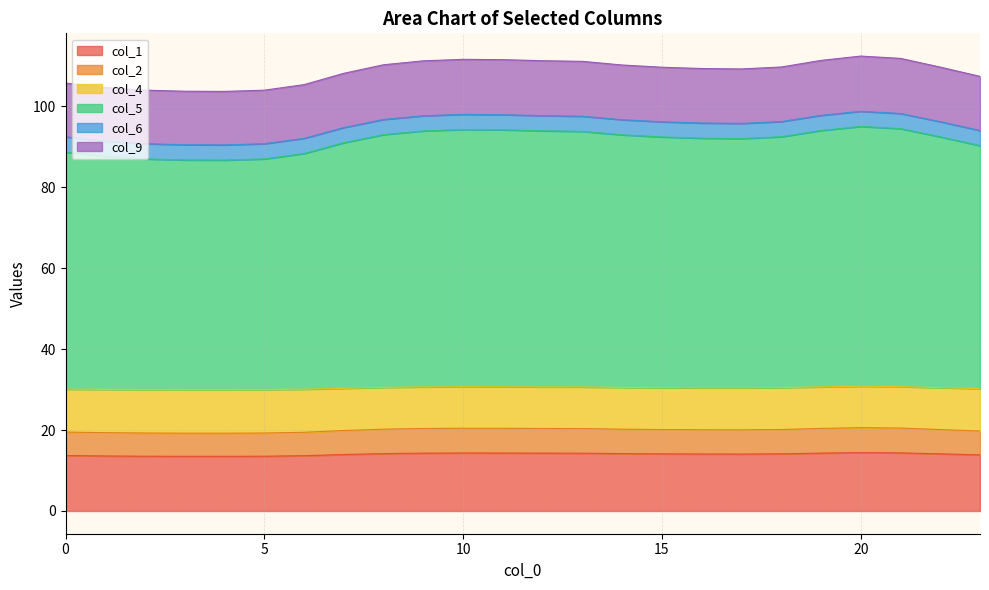

True or false: col_2 and col_1 cross at least once.

False